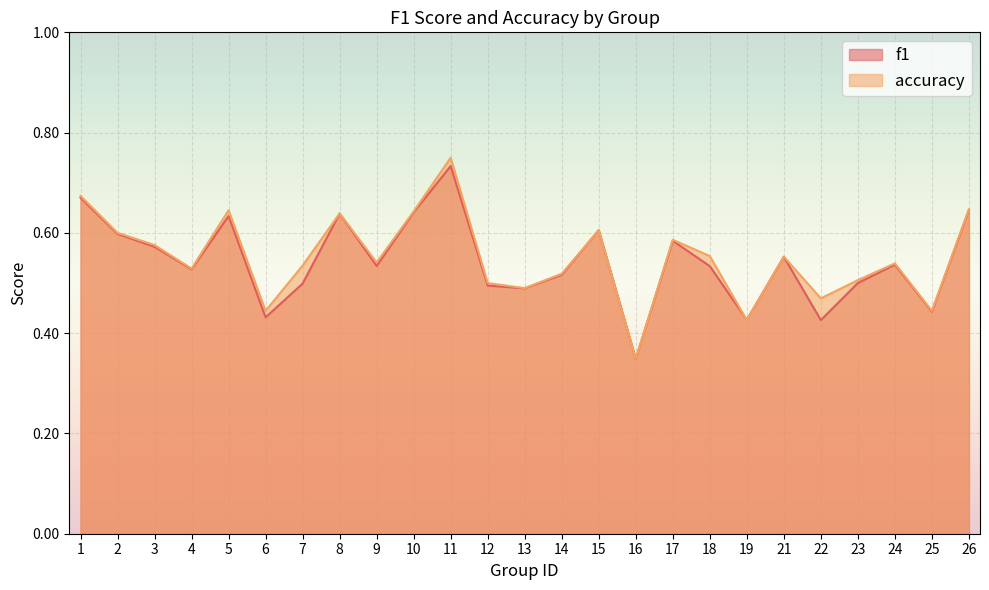

What is the total value across all series at 15?

1.2